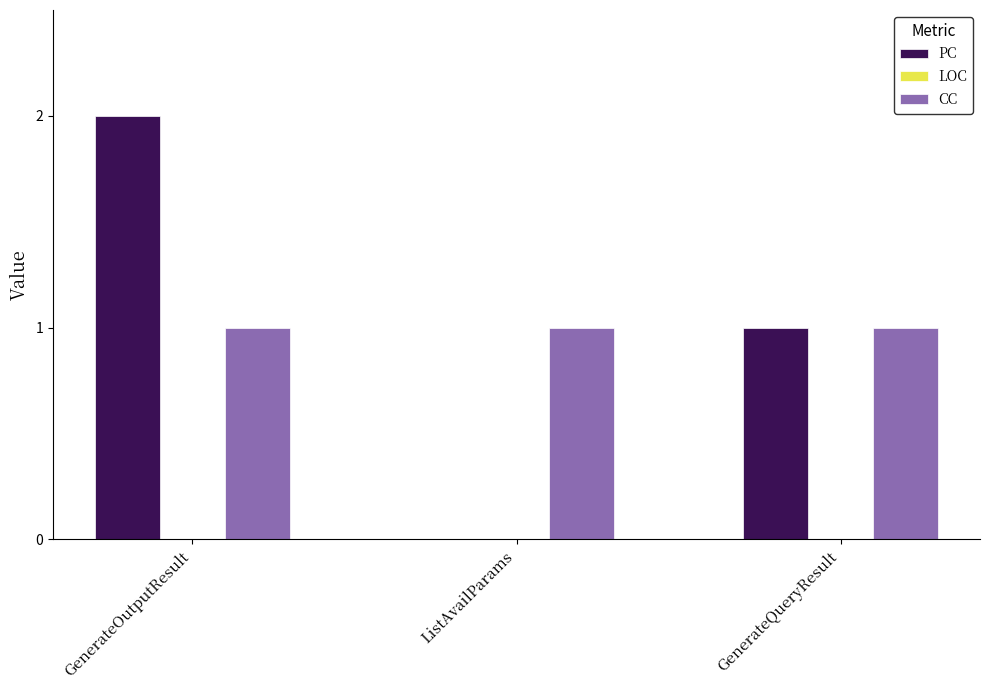

Between ListAvailParams and GenerateQueryResult, which series saw the biggest shift?

PC